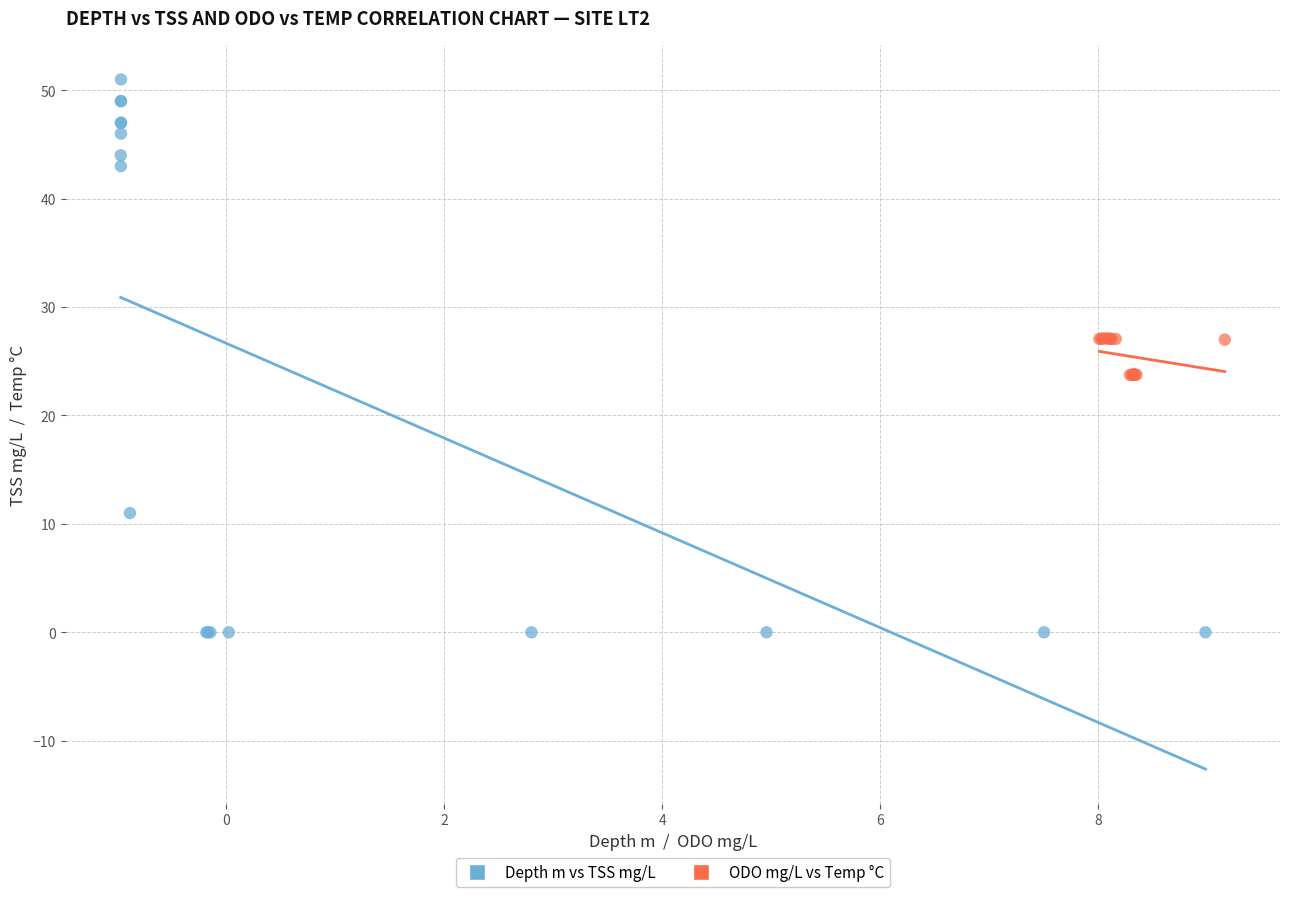

Which series reaches the maximum Y coordinate?

Depth m vs TSS mg/L